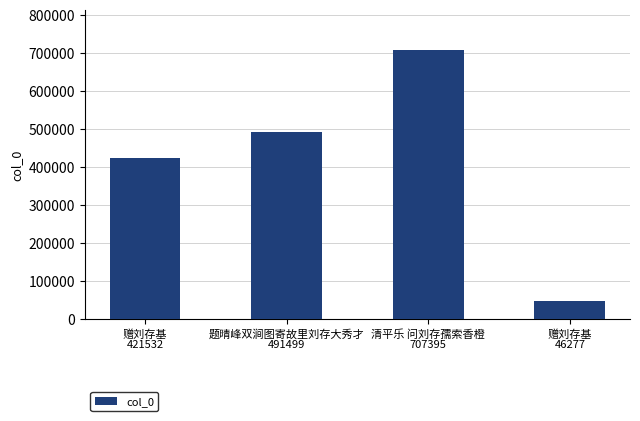

Which has a higher value, 赠刘存基 or 清平乐 问刘存孺索香橙?

清平乐 问刘存孺索香橙